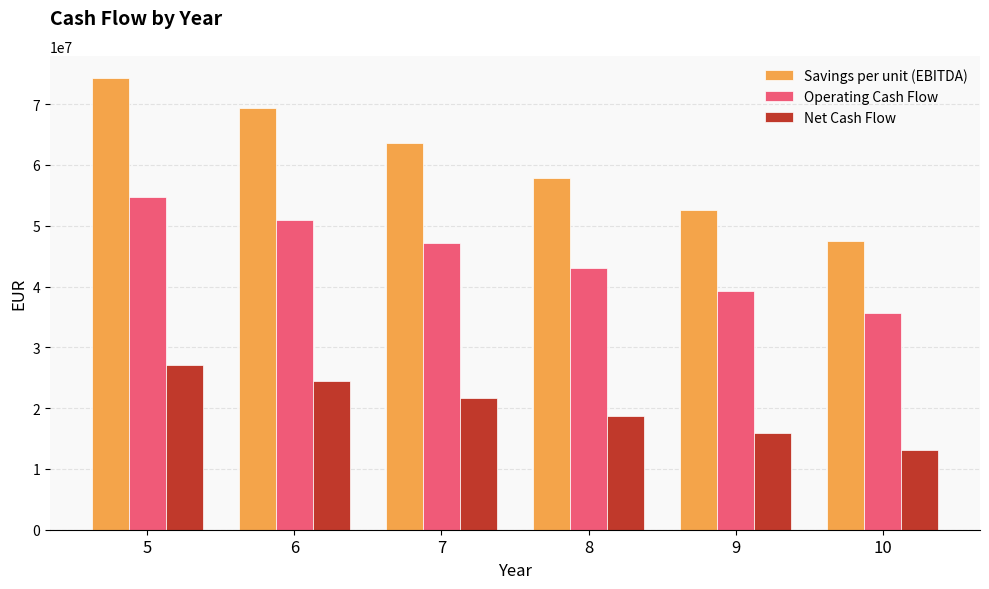

What is the sum of all Net Cash Flow values?

120932069.8